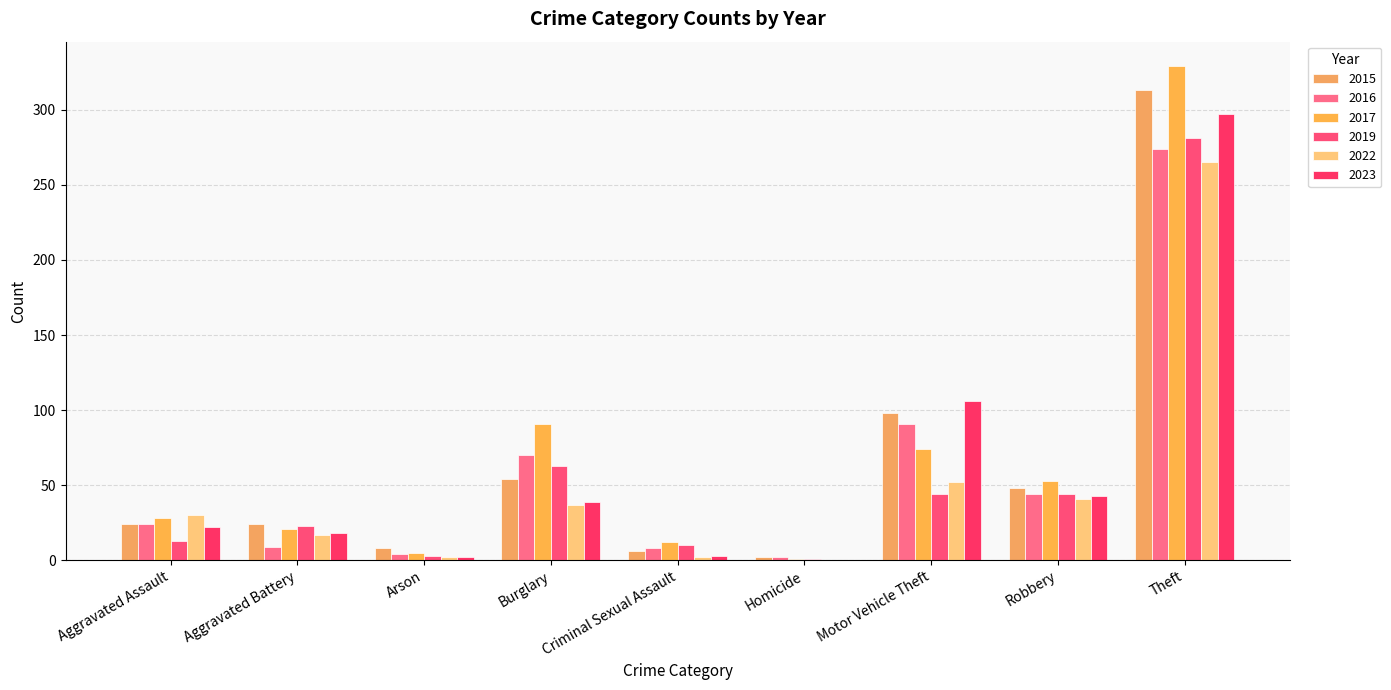

Is the value of 2017 at Arson greater than the value of 2015 at Criminal Sexual Assault?

No